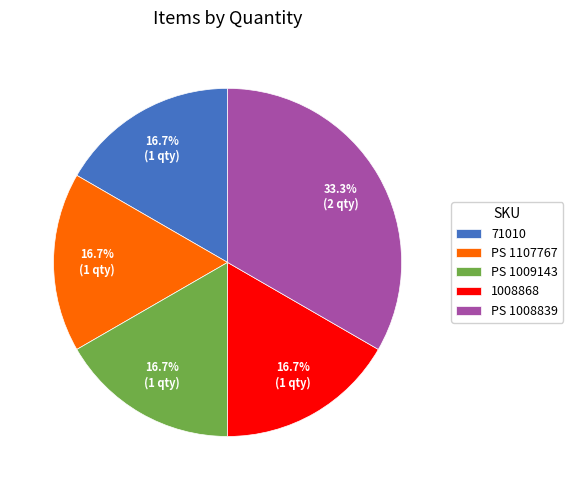

Do PS 1009143 and 71010 together represent more than half of the pie?

No